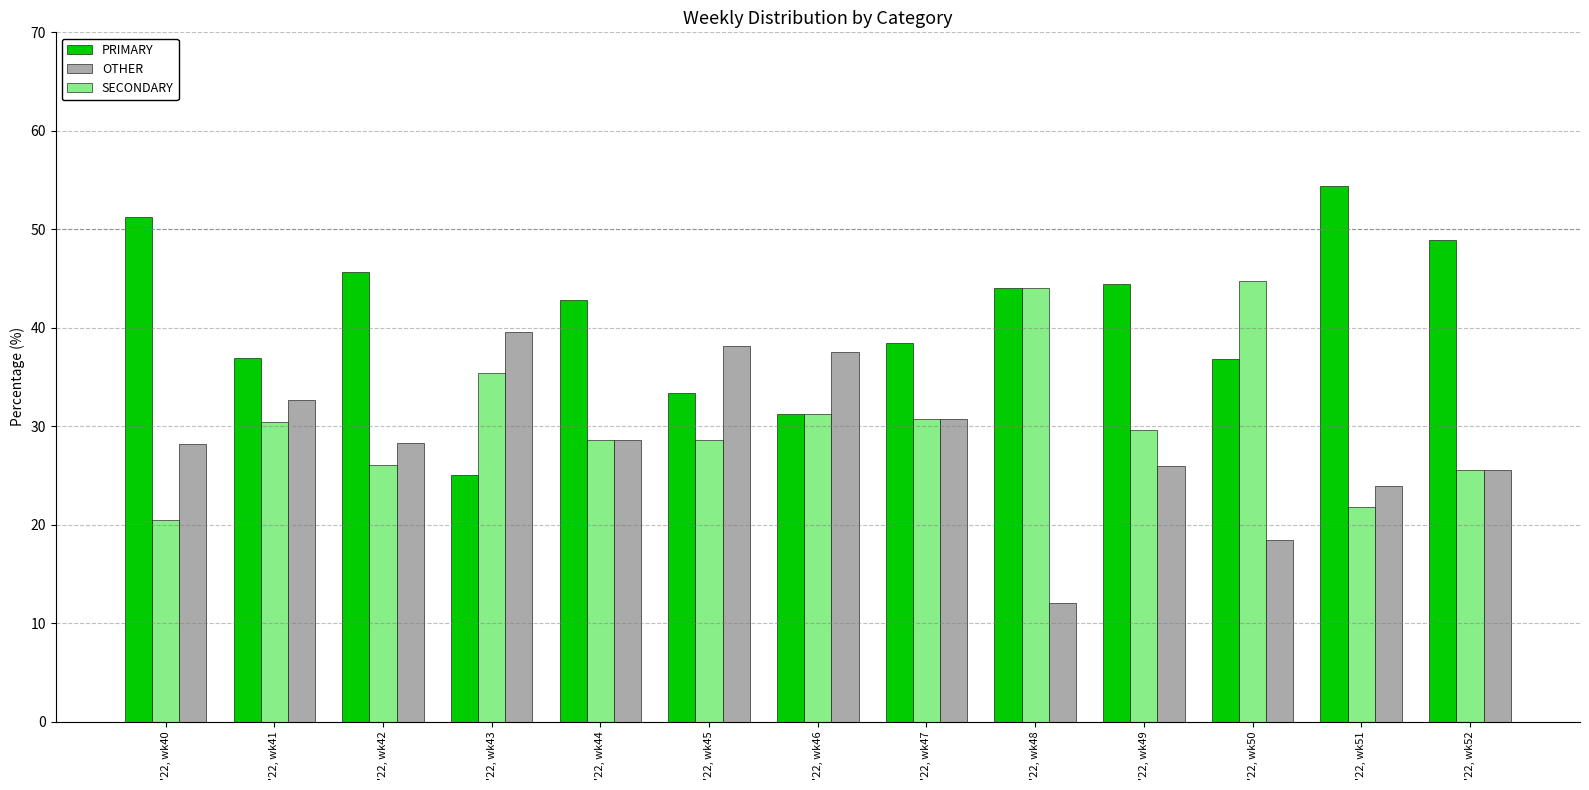

What are all the series names shown in the legend?

PRIMARY, OTHER, SECONDARY